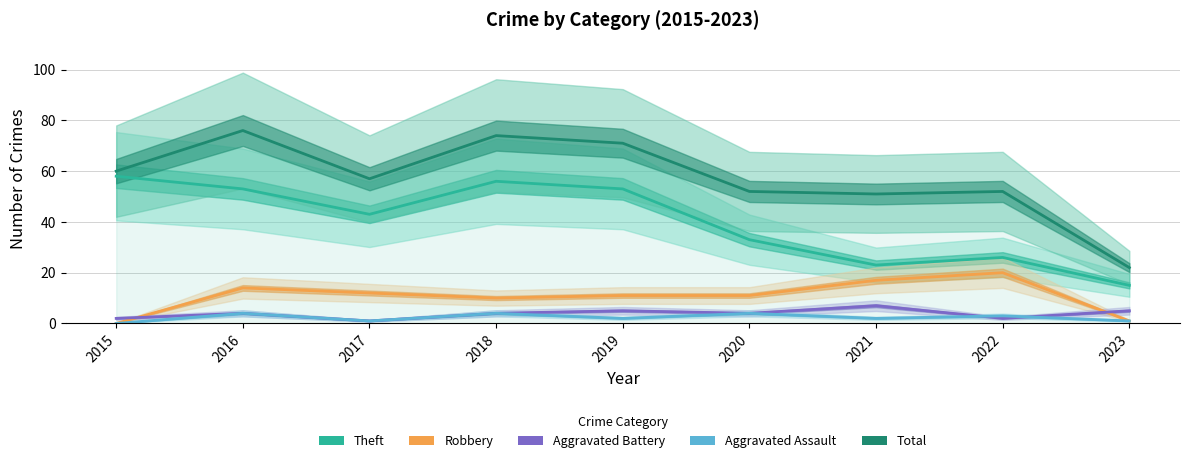

Where is Theft nearest to the value 36?

2020